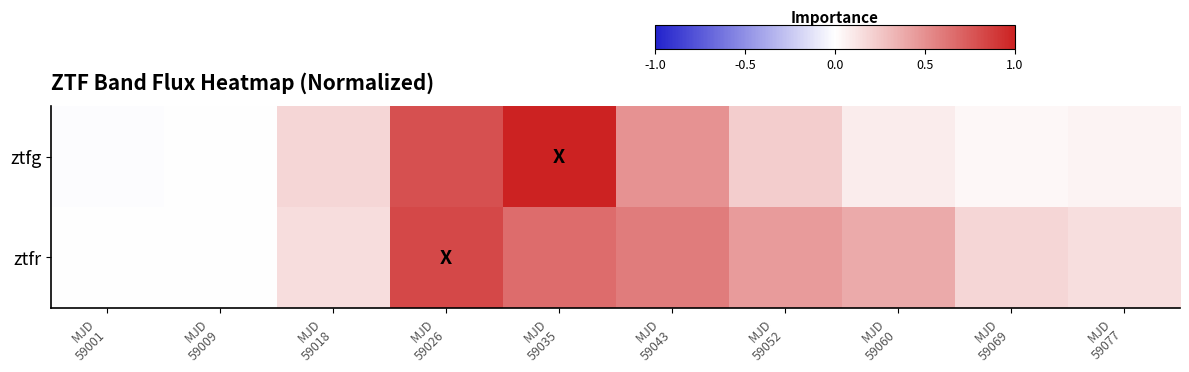

Rank the series at MJD 59077 from highest to lowest value.

ztfr, ztfg